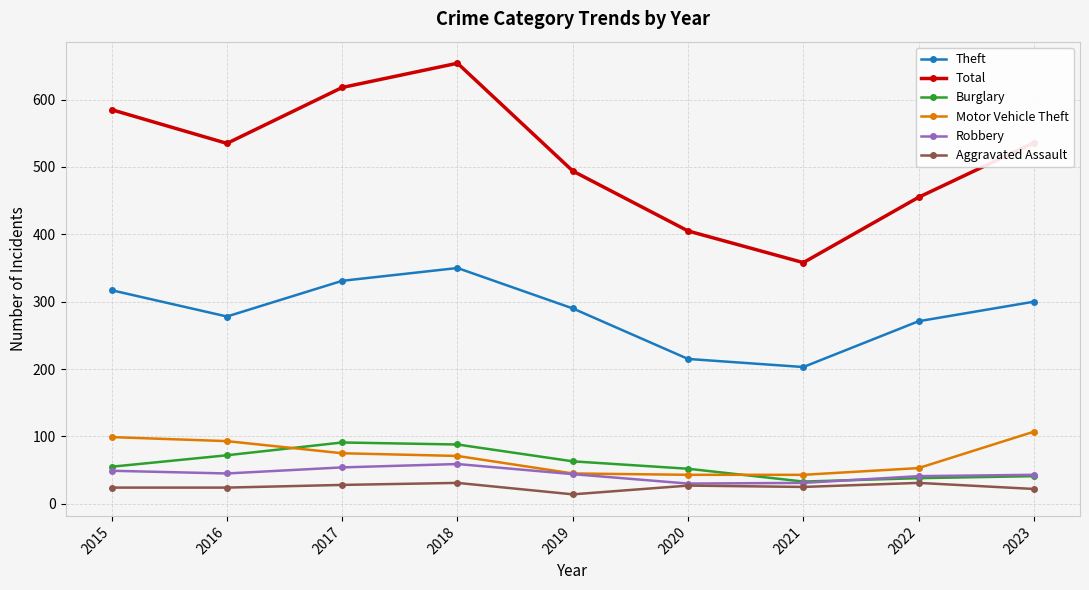

Where does the Theft series first go above 290?

2015